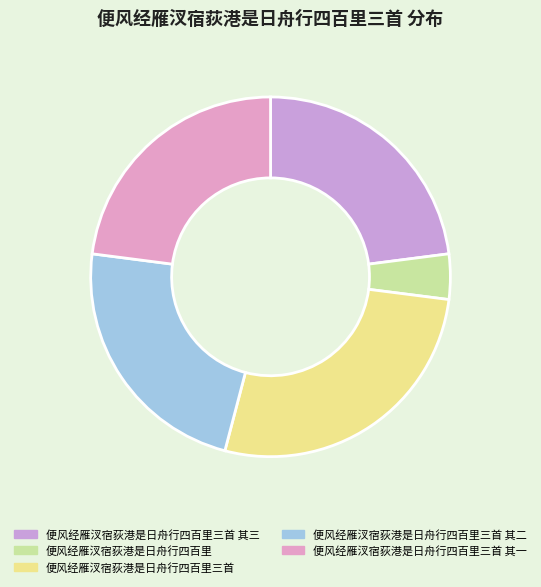

Is it true that 便风经雁汊宿荻港是日舟行四百里 is 13% of the pie?

False